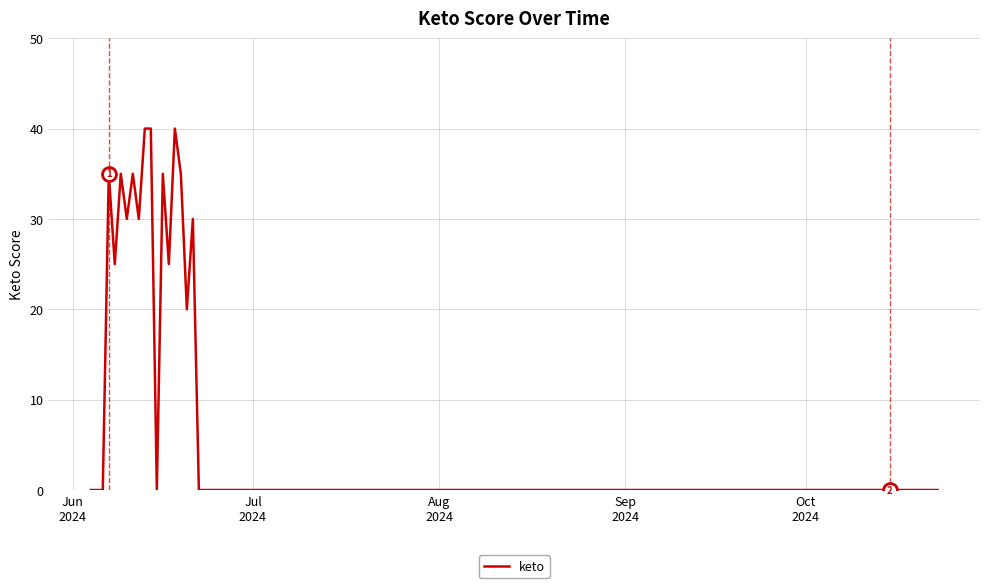

What is the greatest value displayed?

40